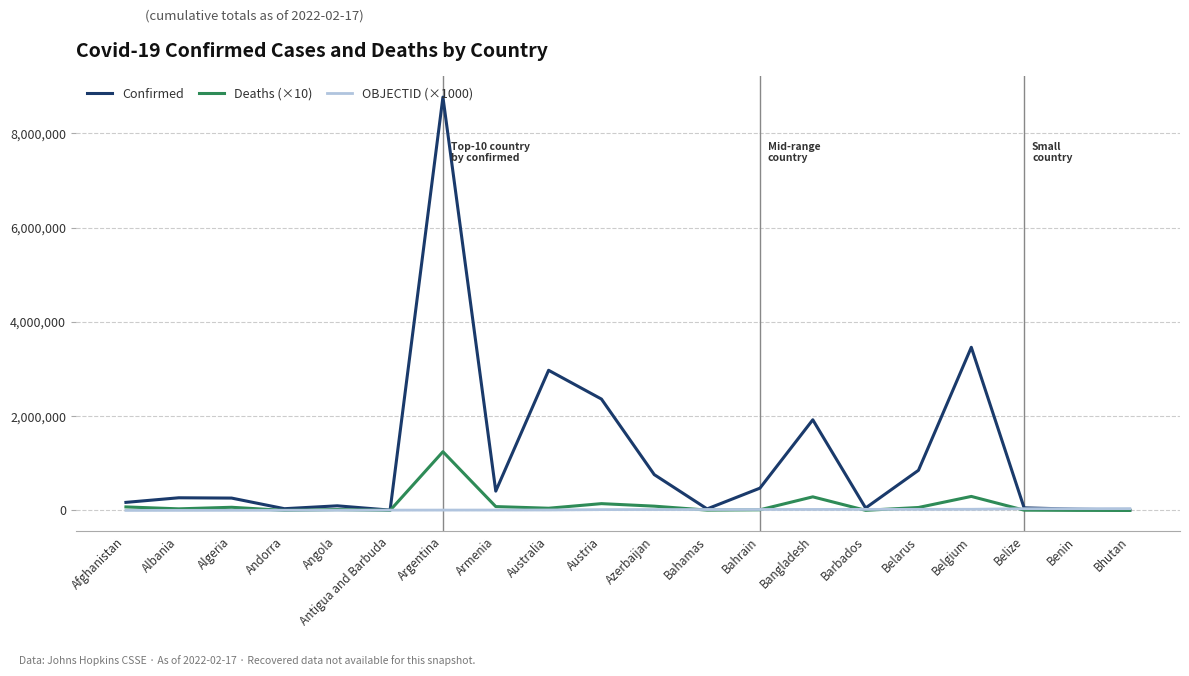

At how many categories does at least one series exceed 3177879?

2